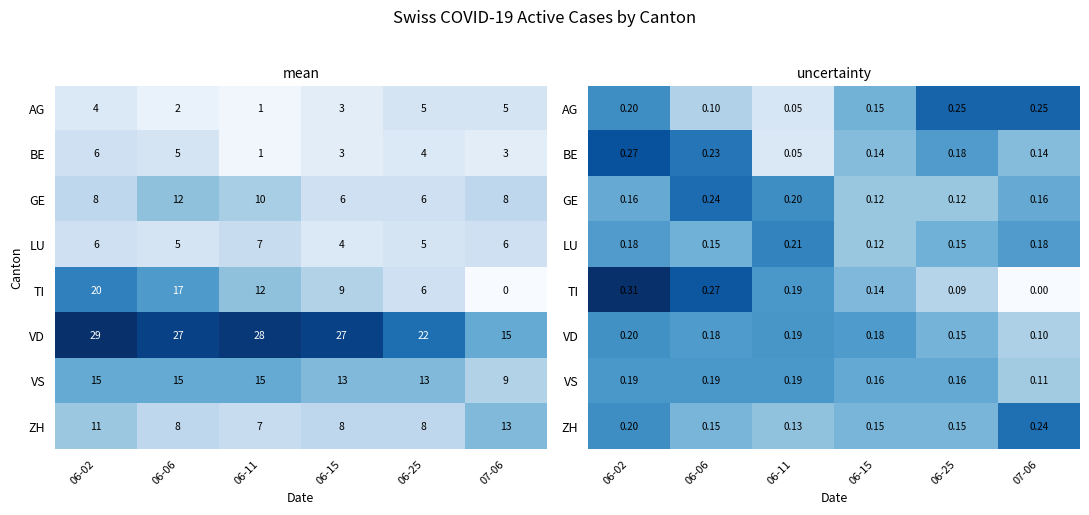

At which label does TI reach its minimum?

07-06